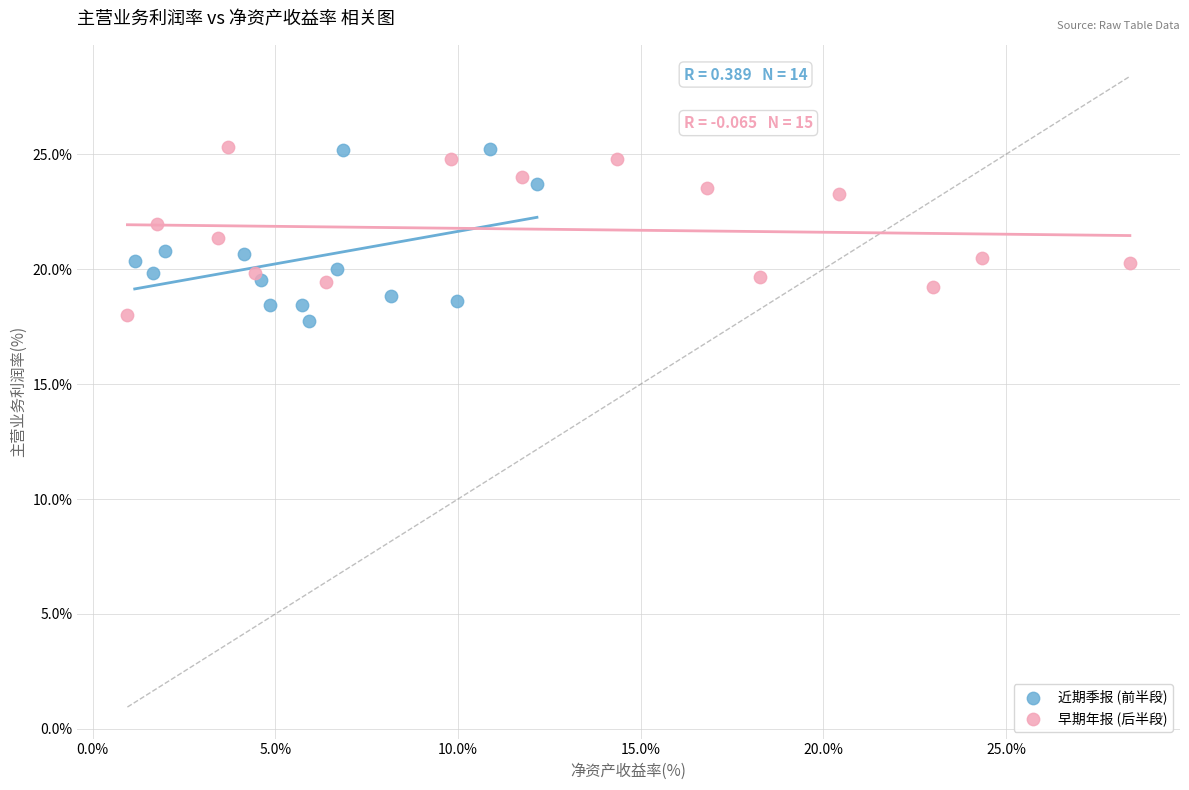

Which series reaches the minimum Y coordinate?

近期季报 (前半段)